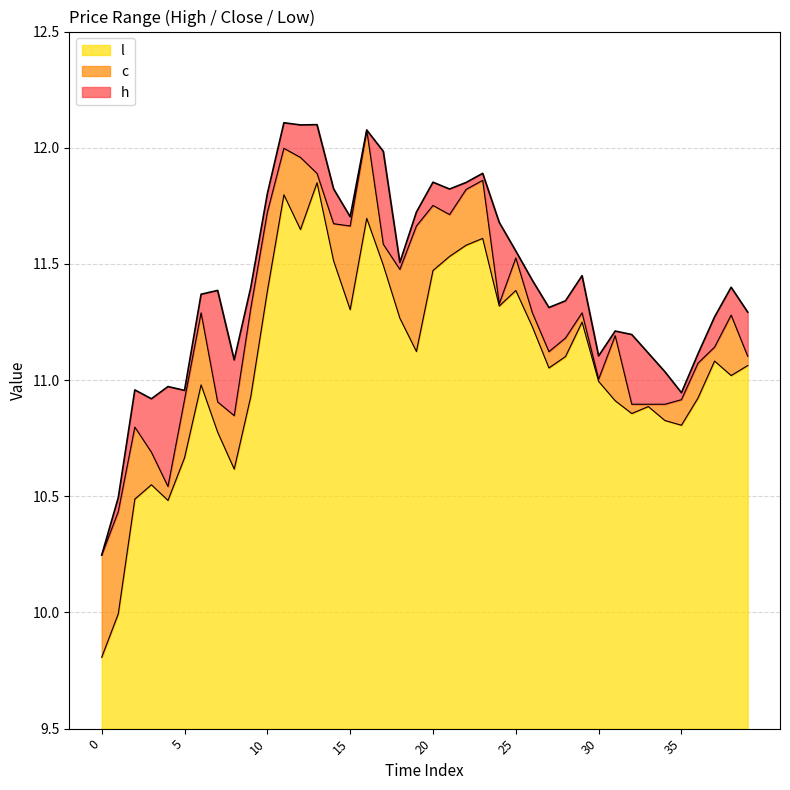

Is the value of c at 25 greater than the value of l at 3?

Yes